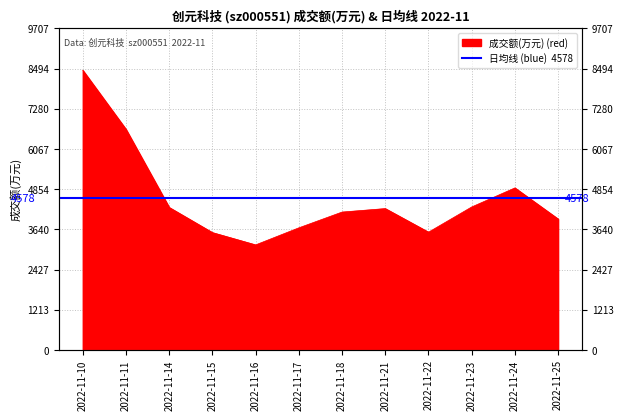

Which label corresponds to the smallest value in the chart?

2022-11-16